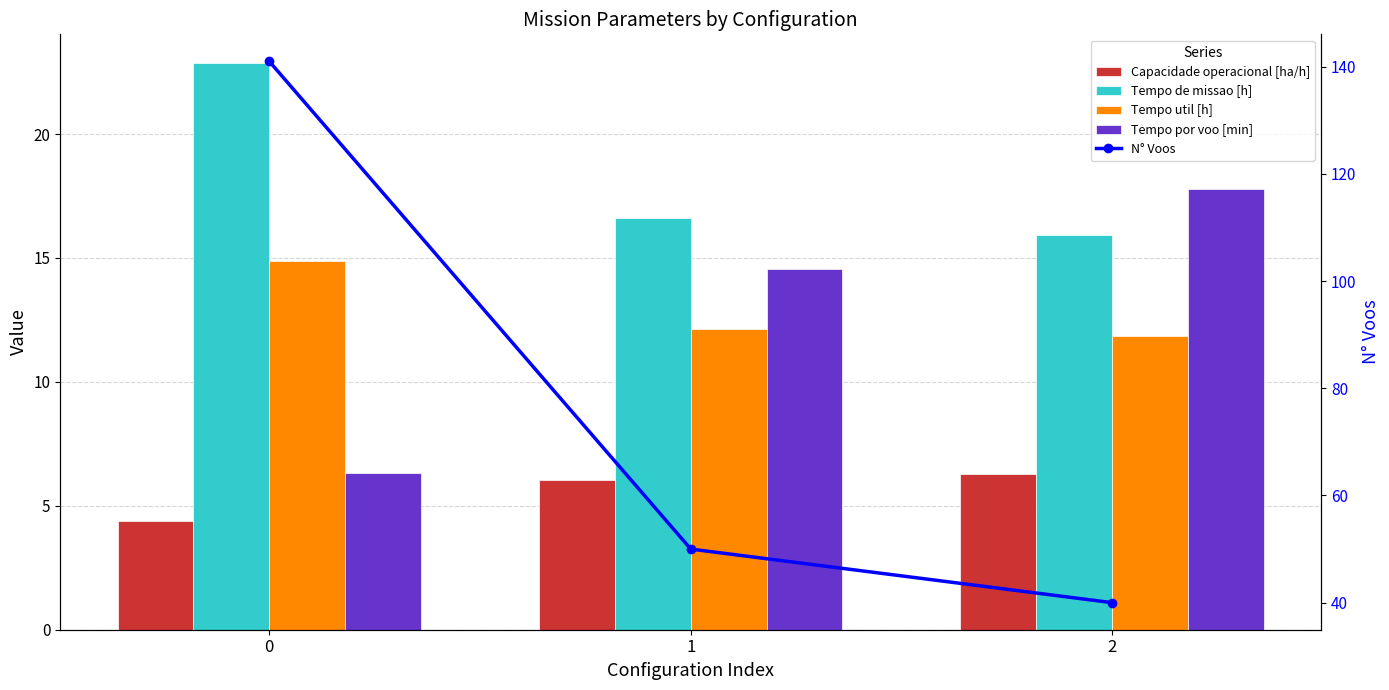

Reading left to right, list all the values displayed in this chart.

Capacidade operacional [ha/h]: 0=4.4	1=6.0	2=6.3
Tempo de missao [h]: 0=22.9	1=16.6	2=15.9
Tempo util [h]: 0=14.9	1=12.1	2=11.9
Tempo por voo [min]: 0=6.3	1=14.6	2=17.8
N° Voos: 0=141.0	1=50.0	2=40.0